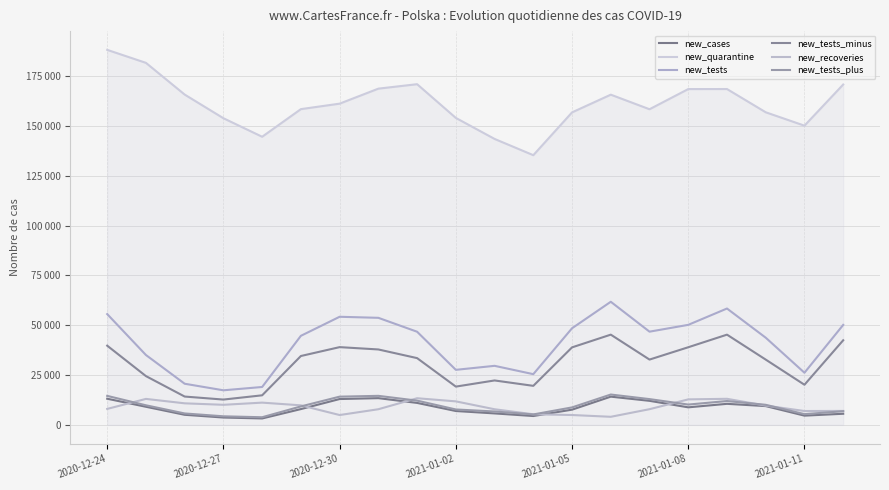

What is the maximum value shown in the chart?

188151